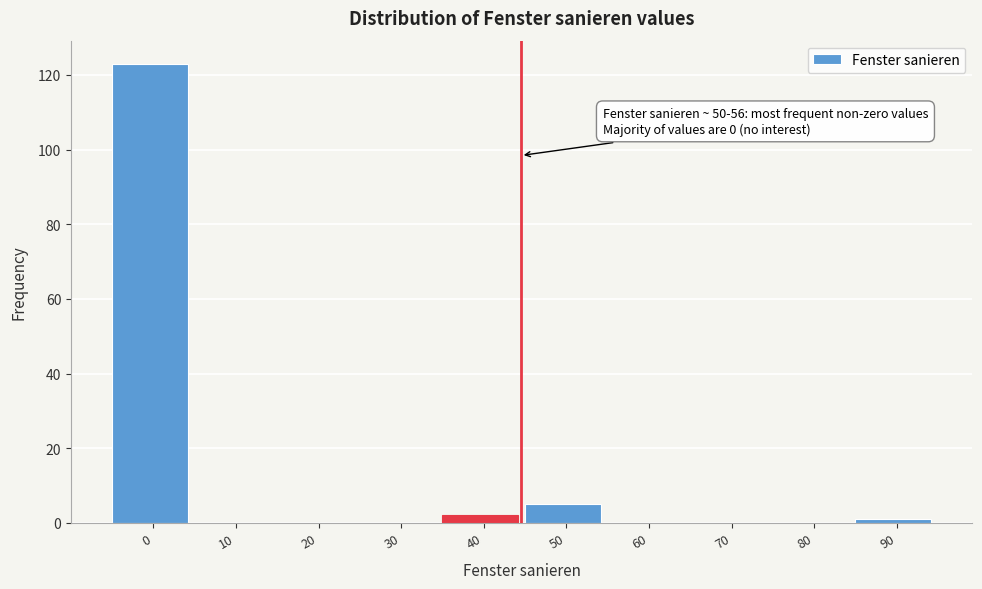

Reading left to right, extract all data points from this chart.

0=123	10=0	20=0	30=0	40=2	50=5	60=0	70=0	80=0	90=1